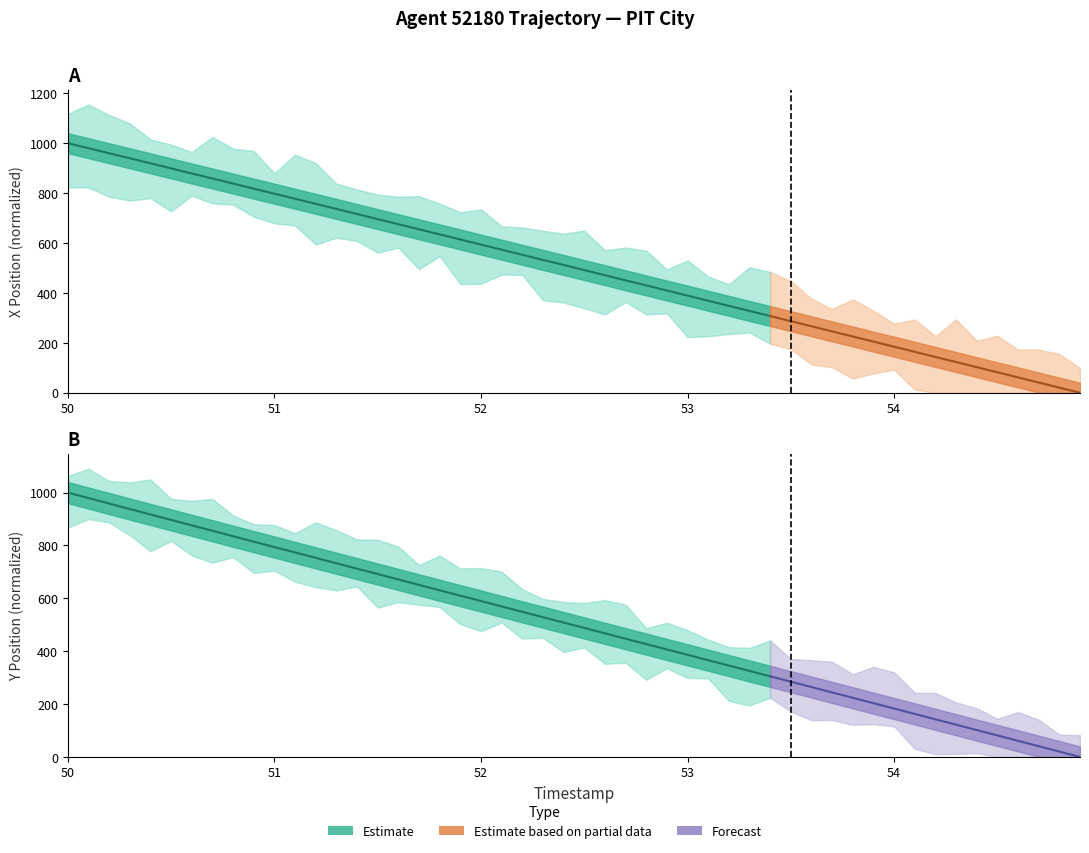

The Y Position series shows 386.4 at 53. True or false?

True